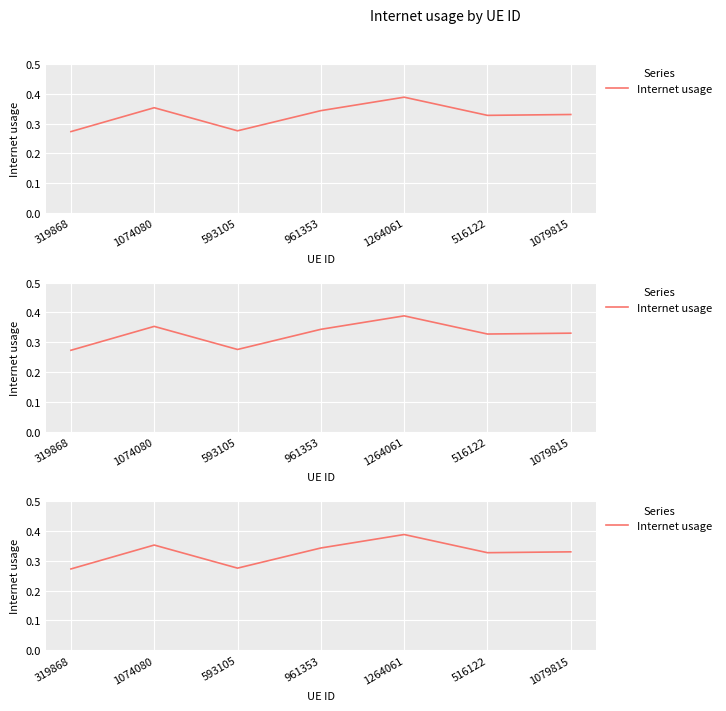

What is the label of the 5th point from the left?

1264061